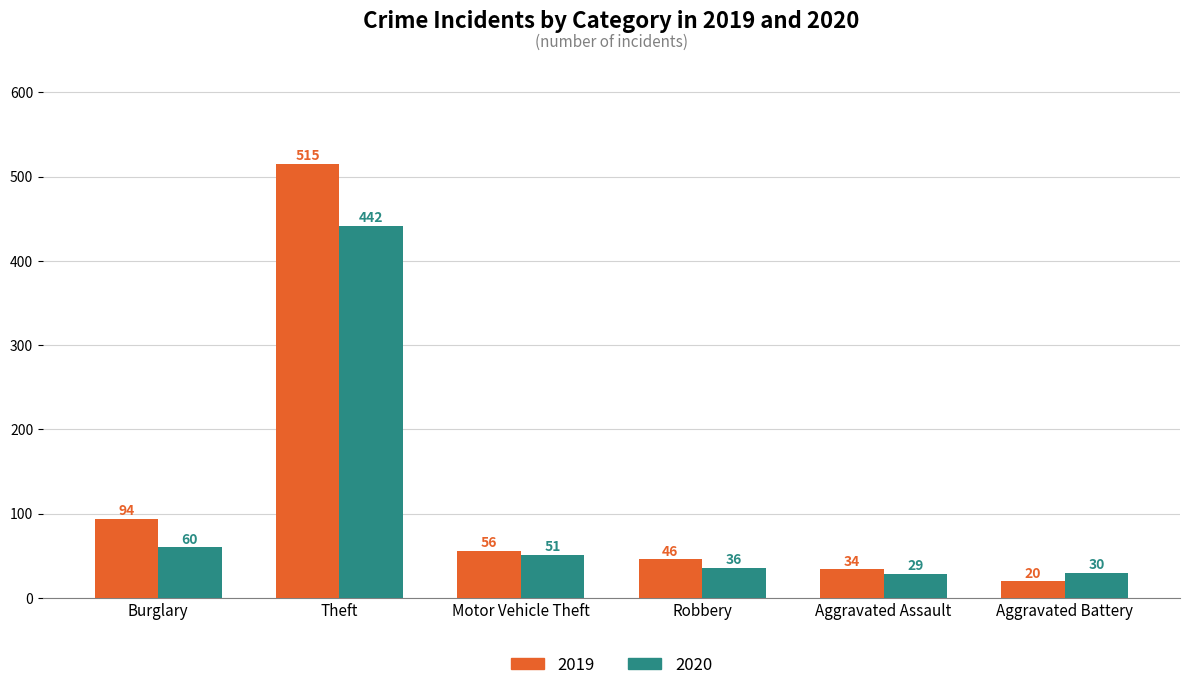

What are all the series names shown in the legend?

2019, 2020